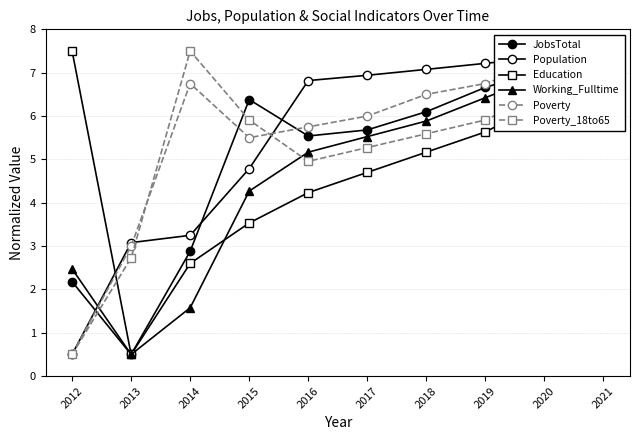

What is the spread (max minus min) of values at 2012?

7.0